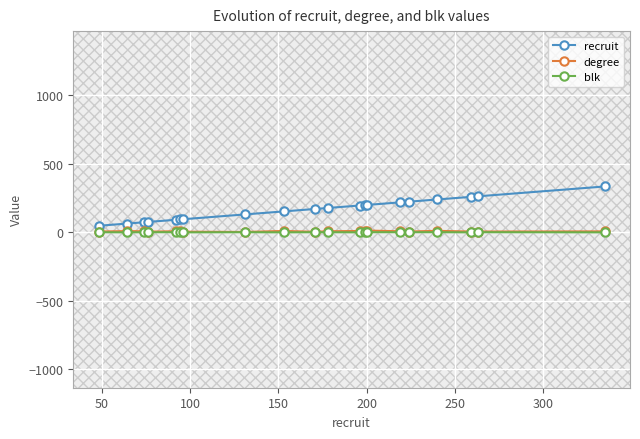

True or false: recruit has more than 1 interior local peaks.

False